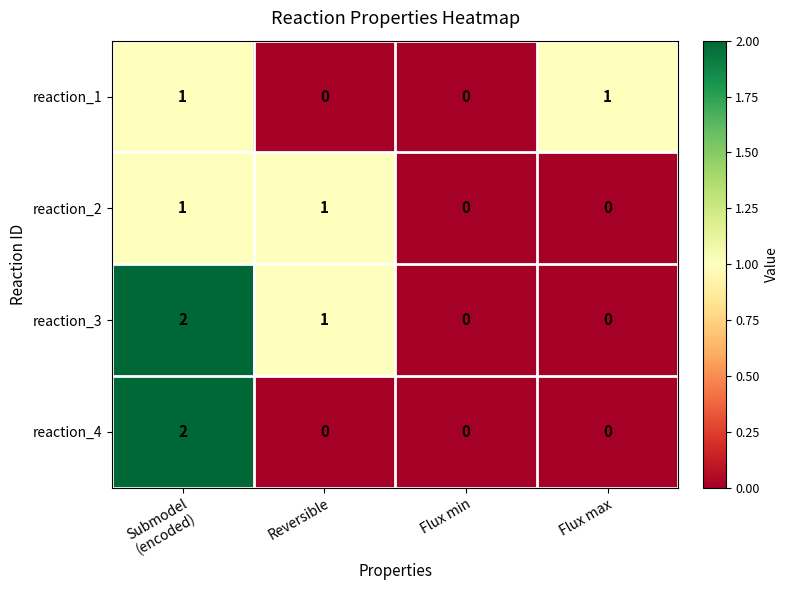

True or false: reaction_1 has a value of 2 at Flux max.

False